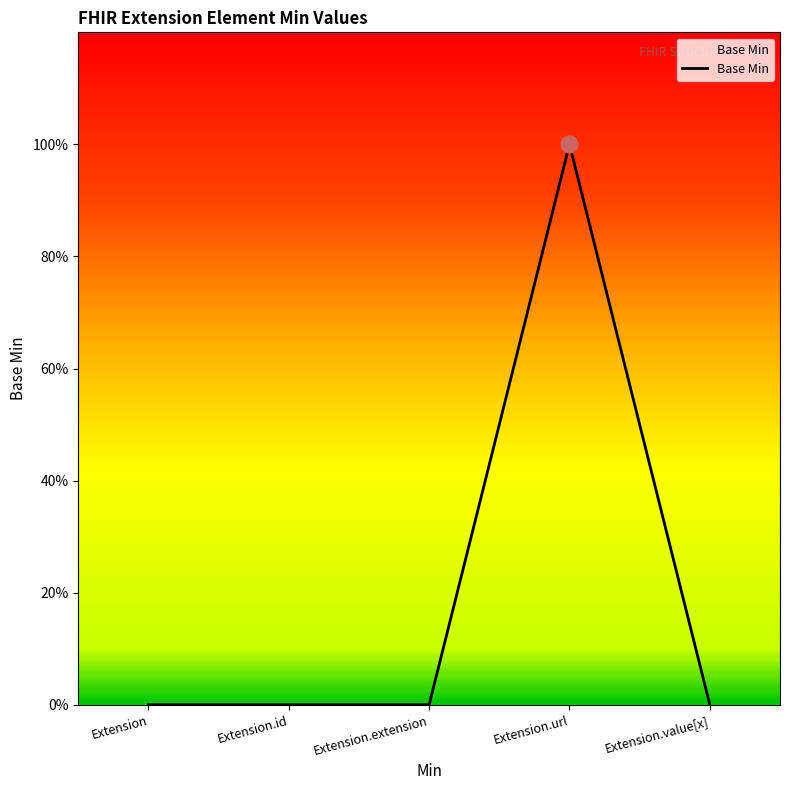

Does the chart display data point markers on the line(s)?

No